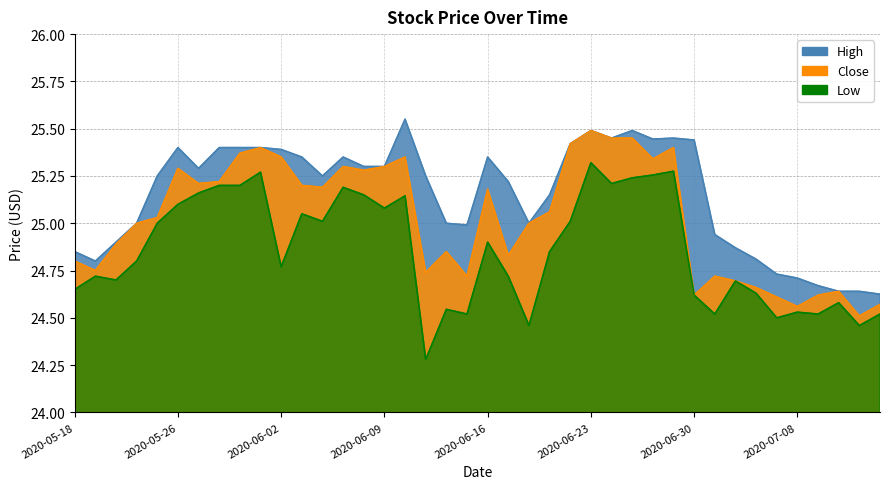

What is the highest value of the Close series?

25.5